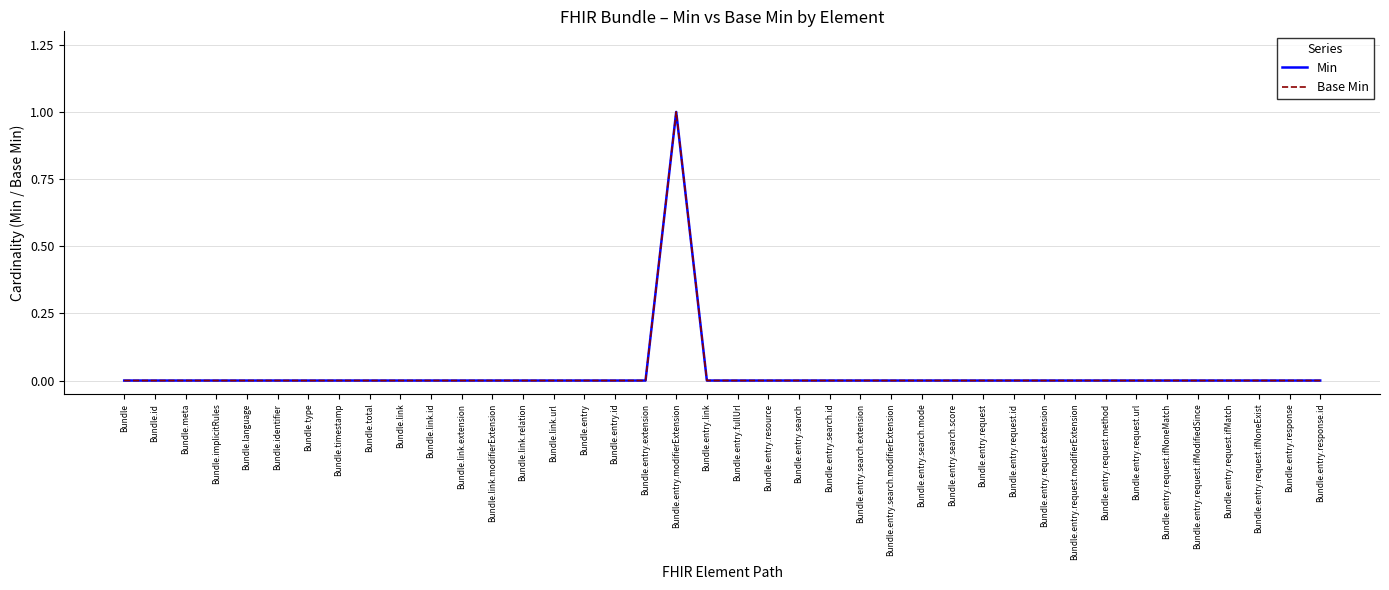

What is the sum of all Min values?

1